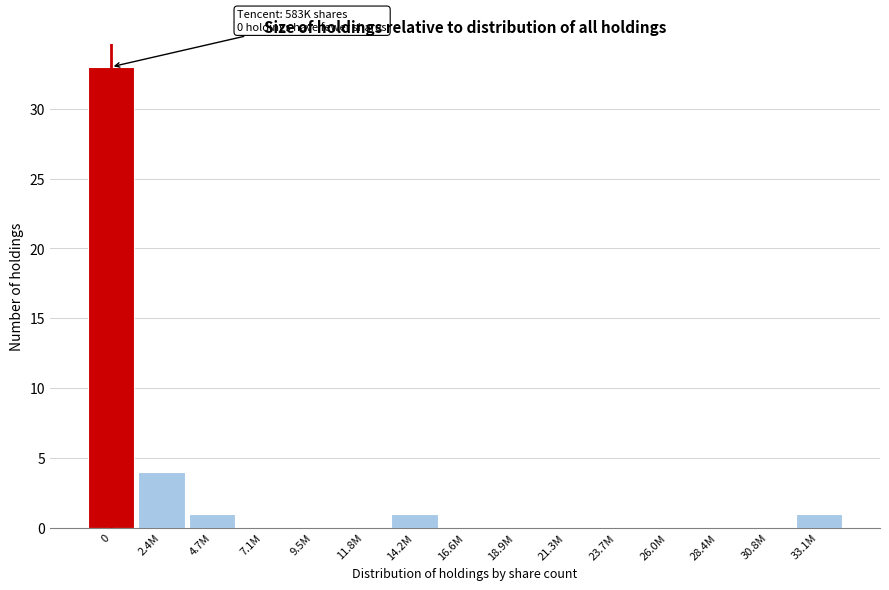

Reading left to right, extract all data points from this chart.

0=33	2.4M=4	4.7M=1	7.1M=0	9.5M=0	11.8M=0	14.2M=1	16.6M=0	18.9M=0	21.3M=0	23.7M=0	26.0M=0	28.4M=0	30.8M=0	33.1M=1